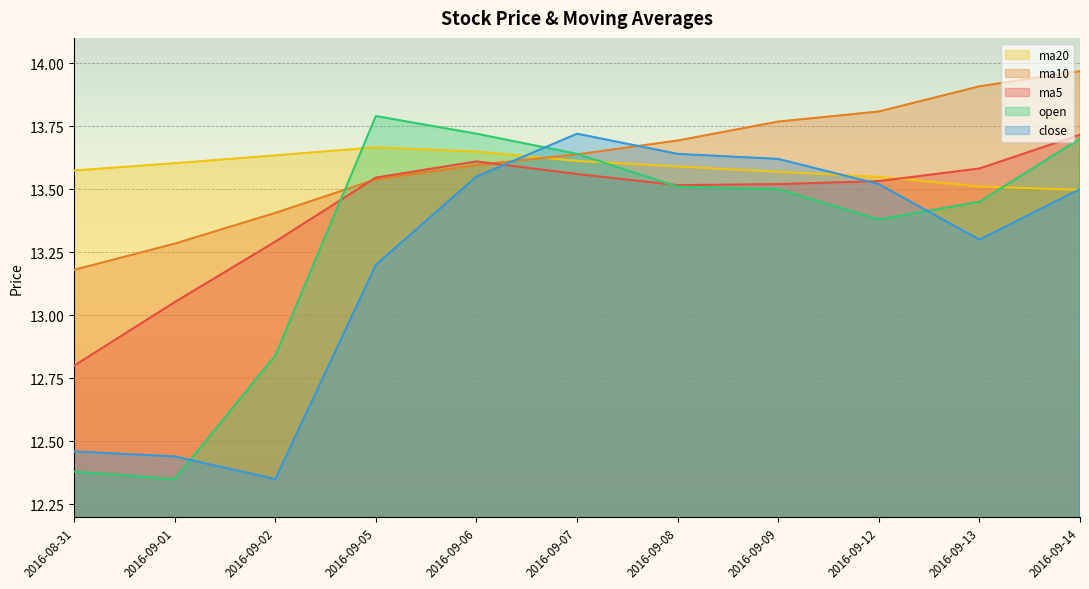

What is the label of the 11th point from the right?

2016-08-31